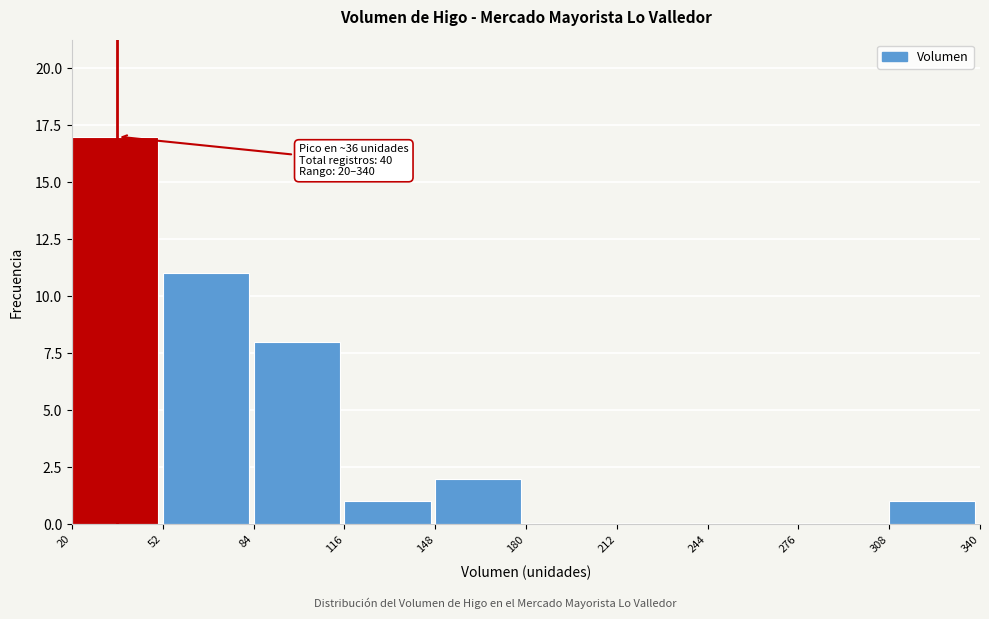

Over which range of the x-axis is the bar tallest?

20 to 52